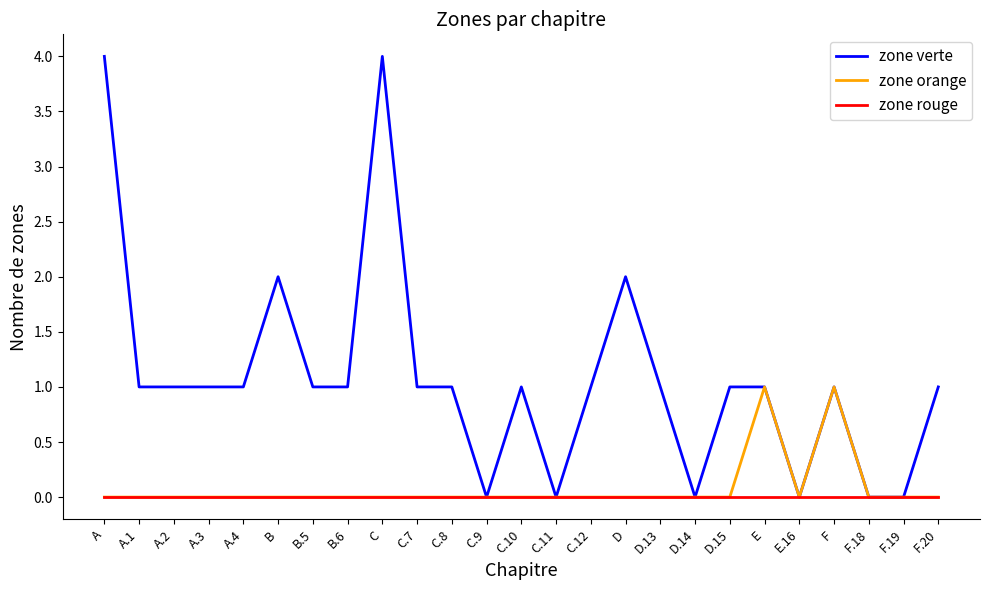

What are all the series names shown in the legend?

zone verte, zone orange, zone rouge